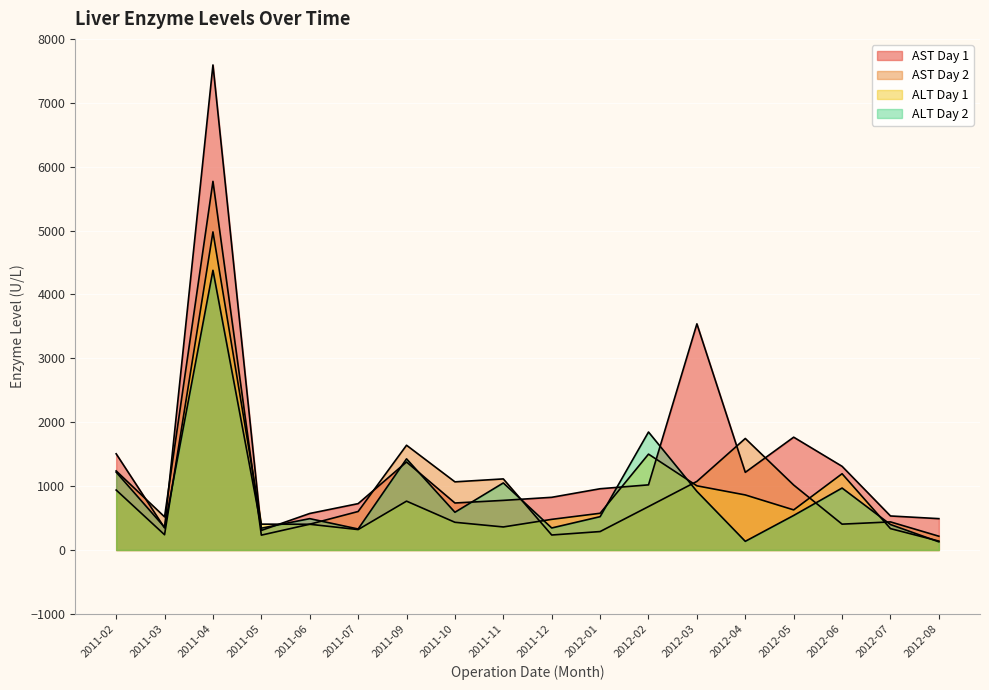

Reading left to right, transcribe all the data shown in this chart.

AST Day 1: 1506	346	7592	307	572	726	1378	736	777	825	959	1020	3540	1216	1766	1310	533	491
AST Day 2: 1238	519	5770	233	404	603	1640	1067	1113	235	289	680	1074	1746	1017	405	440	216
ALT Day 1: 939	239	4979	405	403	320	765	434	361	480	575	1501	1005	862	628	1194	335	140
ALT Day 2: 1219	356	4378	342	491	329	1427	591	1050	345	522	1847	918	136	541	970	399	128